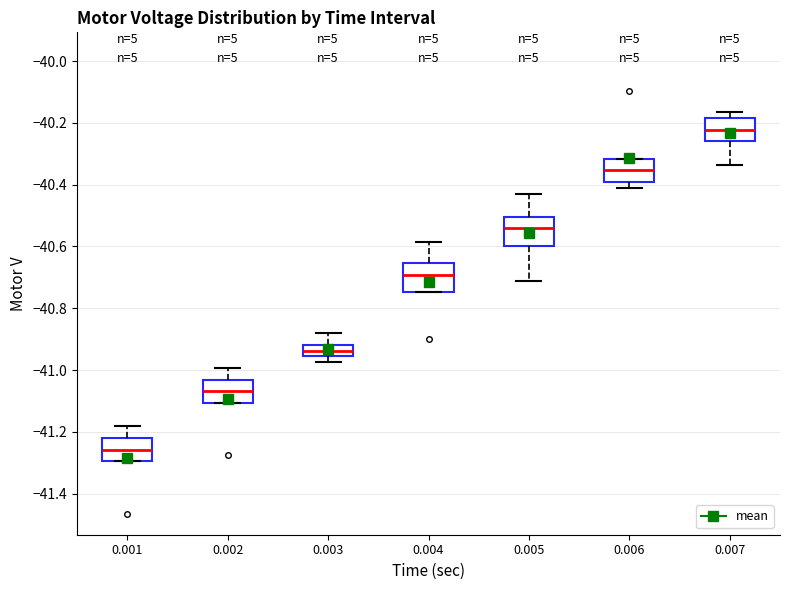

Reading left to right, transcribe this box plot: for each box, give where its median line is, the range the box spans, and where its two whiskers end, as read against the y-axis. The values are not printed on the chart, so give them approximately, as read against the axis.

0.001: median -41.26, box -41.30 to -41.22, whiskers -41.30 to -41.18
0.002: median -41.06, box -41.10 to -41.04, whiskers -41.10 to -41.00
0.003: median -40.94, box -40.96 to -40.92, whiskers -40.98 to -40.88
0.004: median -40.70, box -40.74 to -40.66, whiskers -40.74 to -40.58
0.005: median -40.54, box -40.60 to -40.50, whiskers -40.72 to -40.42
0.006: median -40.36, box -40.40 to -40.32, whiskers -40.40 (just below the box's lower edge) to -40.32
0.007: median -40.22, box -40.26 to -40.18, whiskers -40.34 to -40.16